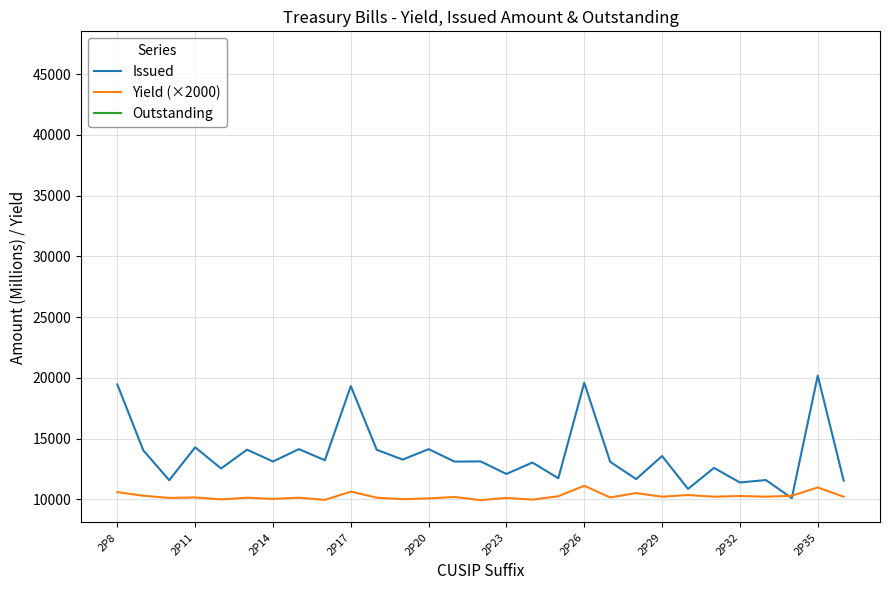

What is the highest value of the Yield (×2000) series?

11120